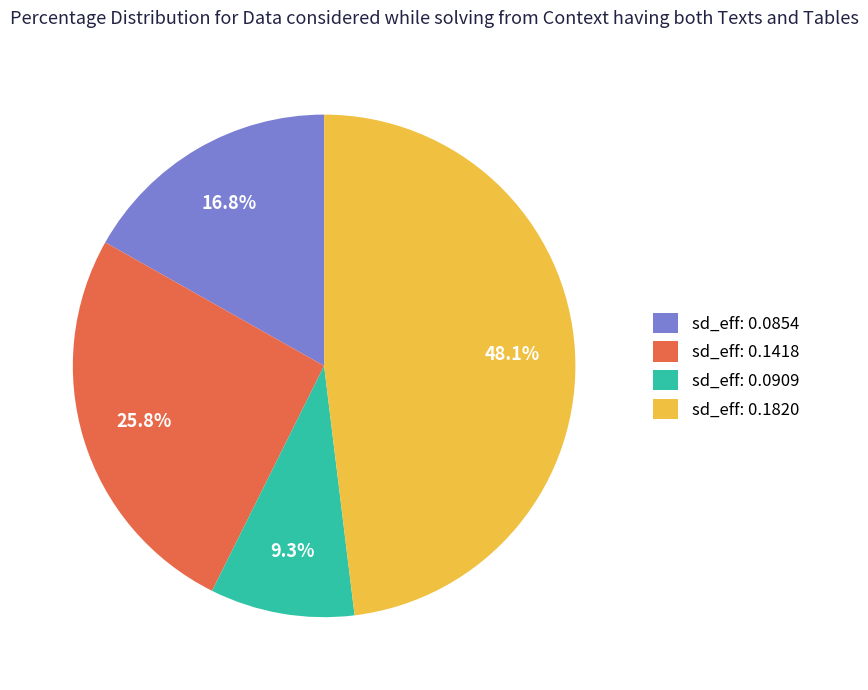

What percentage is NOT represented by sd_eff: 0.1820?

51.9%